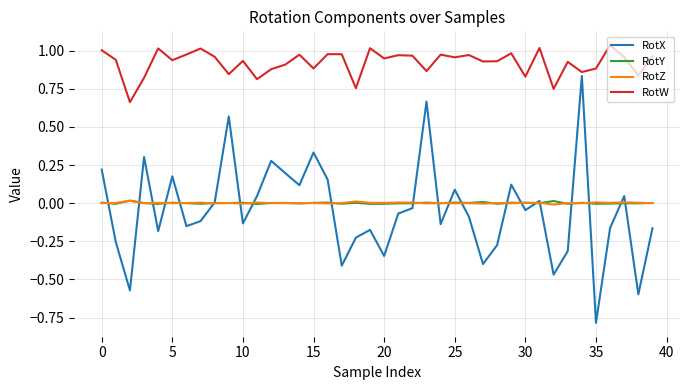

What are all the series names shown in the legend?

RotX, RotY, RotZ, RotW